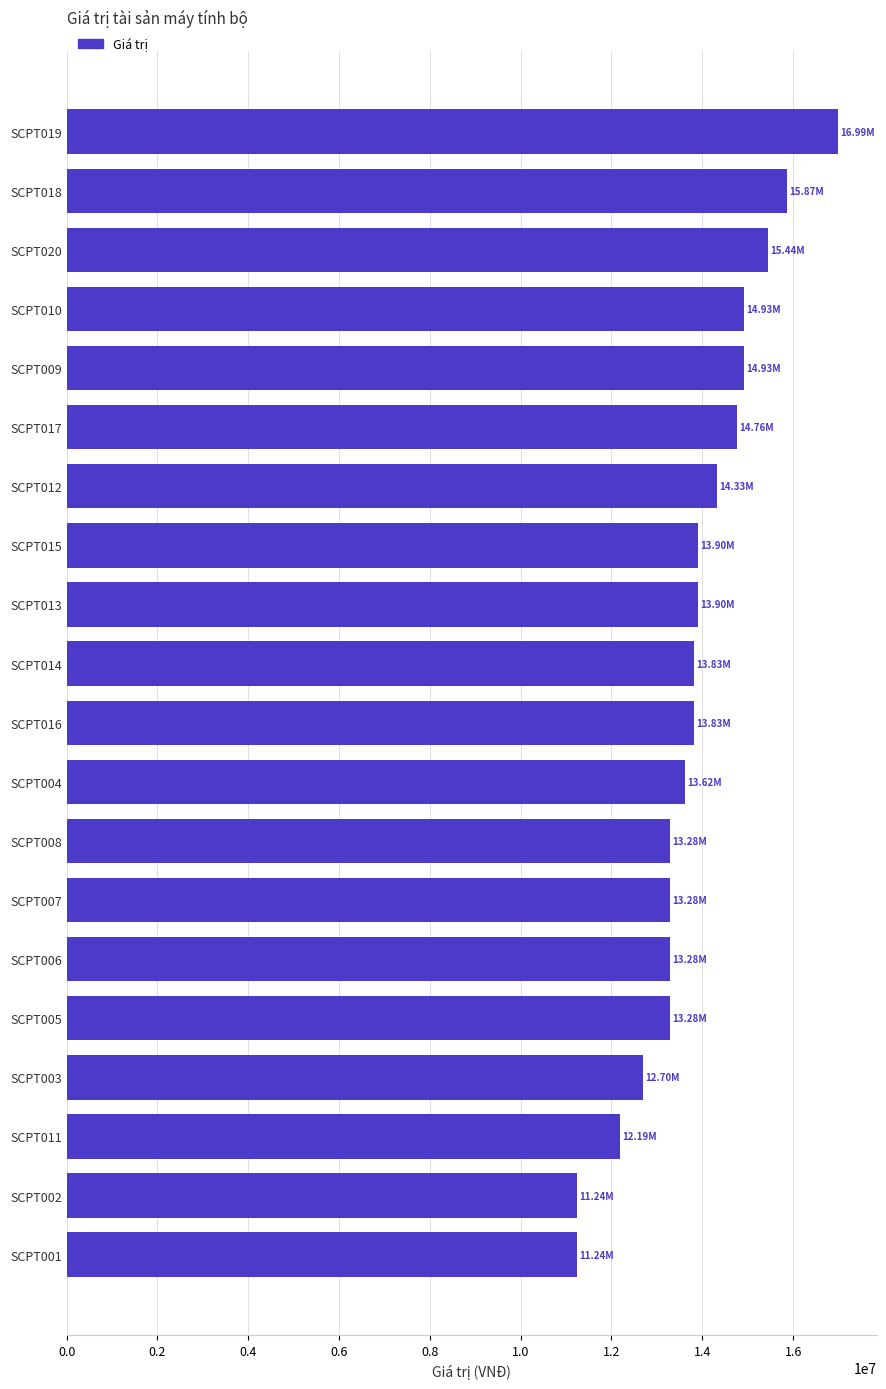

Count the number of data series in this chart.

1